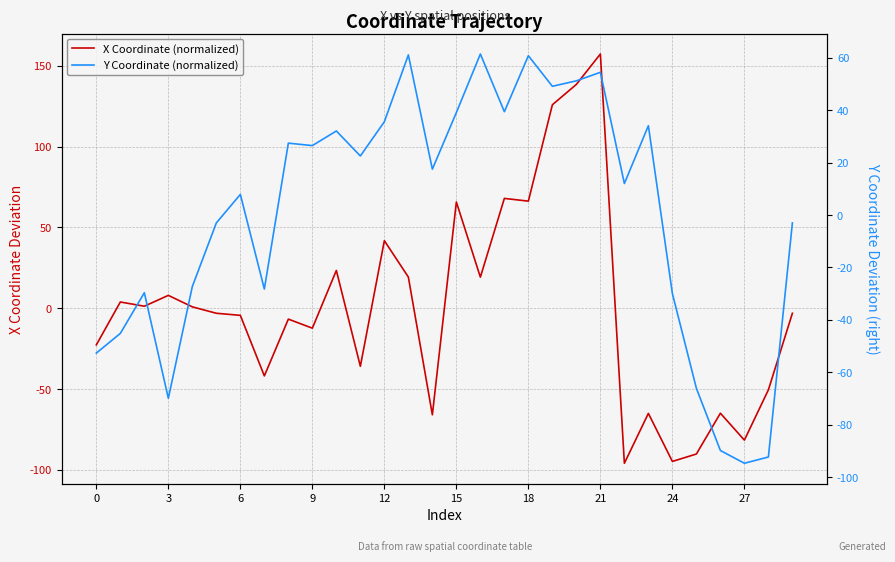

Which label corresponds to the largest value in the chart?

21